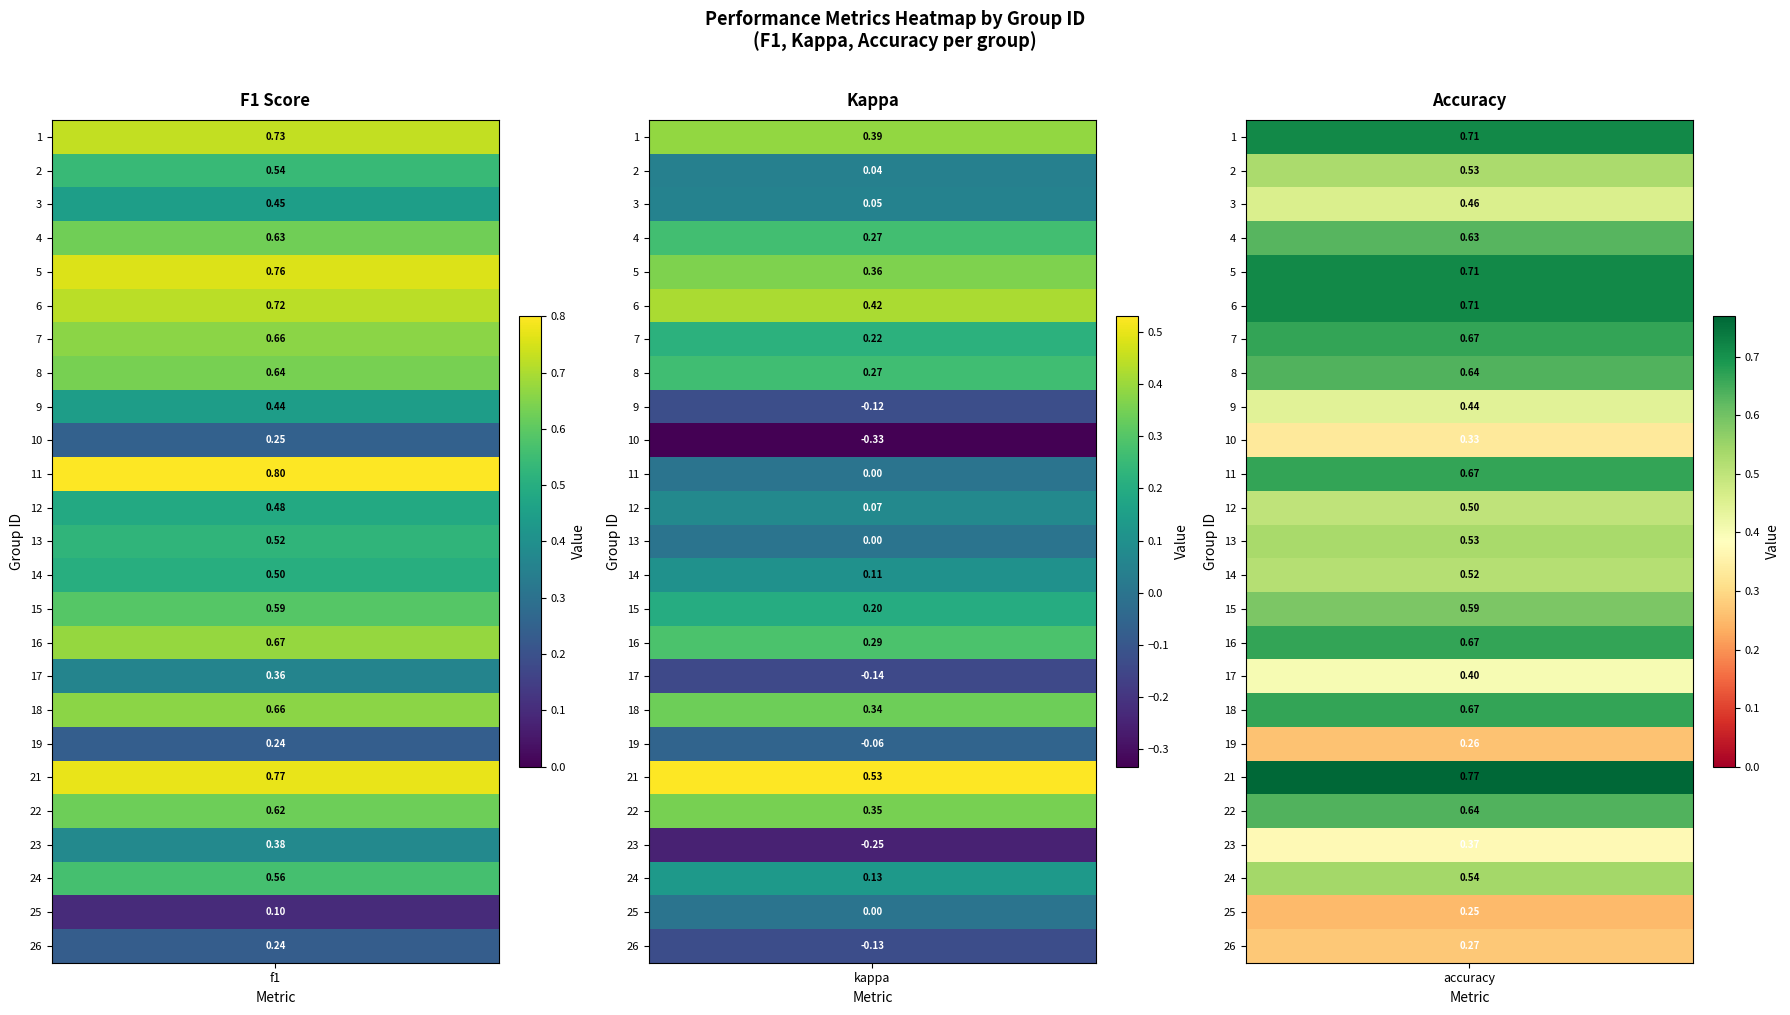

What is the maximum value shown in the chart?

0.8